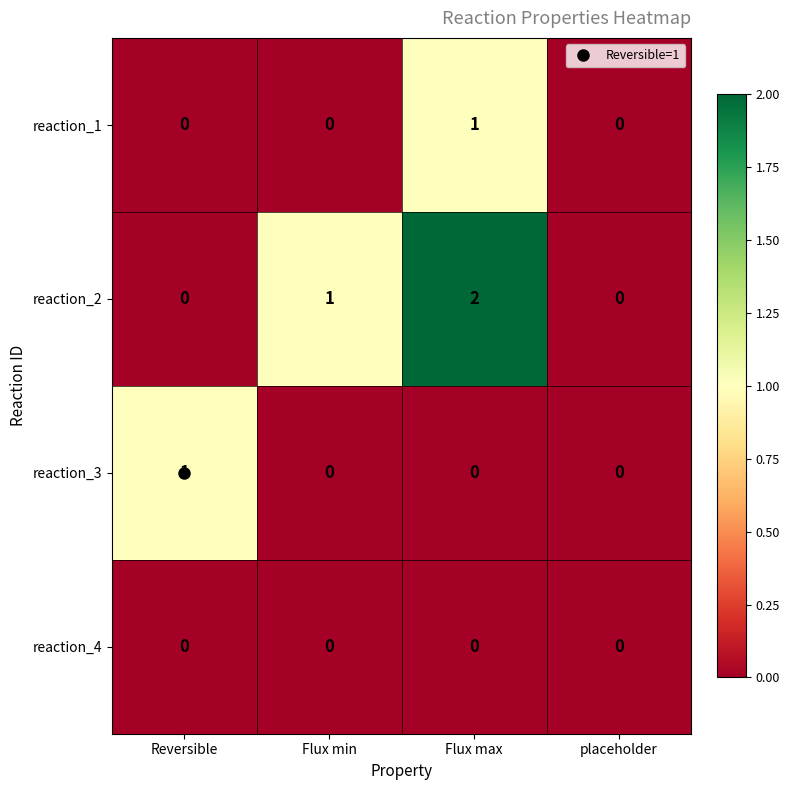

Where is reaction_2 nearest to the value 1?

Flux min